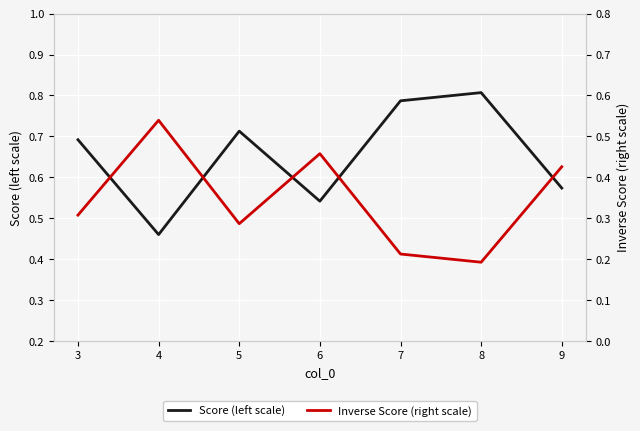

Reading left to right, list all the values displayed in this chart.

Score (left scale): 0.7	0.5	0.7	0.5	0.8	0.8	0.6
Inverse Score (right scale): 0.3	0.5	0.3	0.5	0.2	0.2	0.4